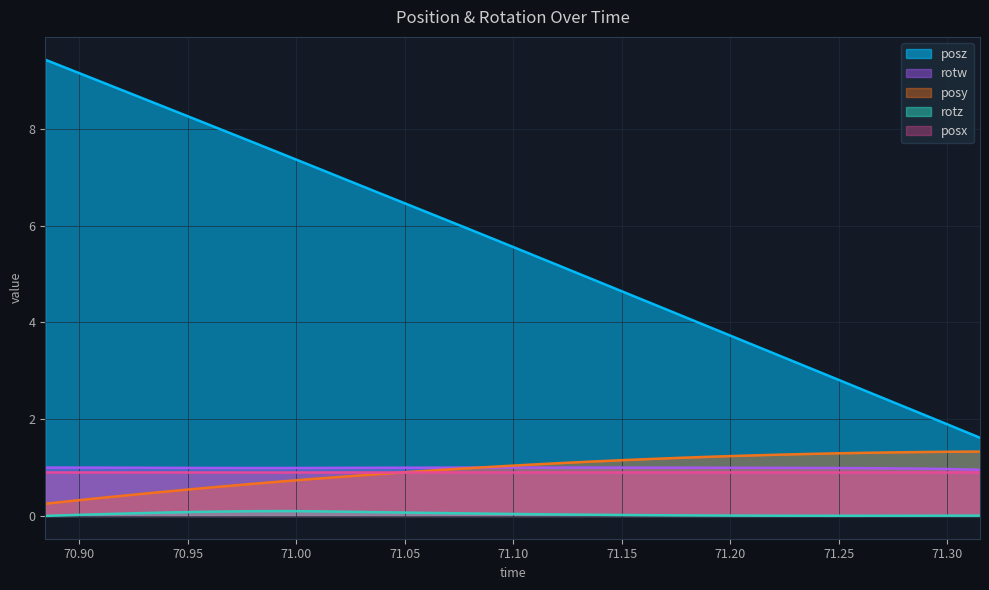

Count the number of data series in this chart.

5